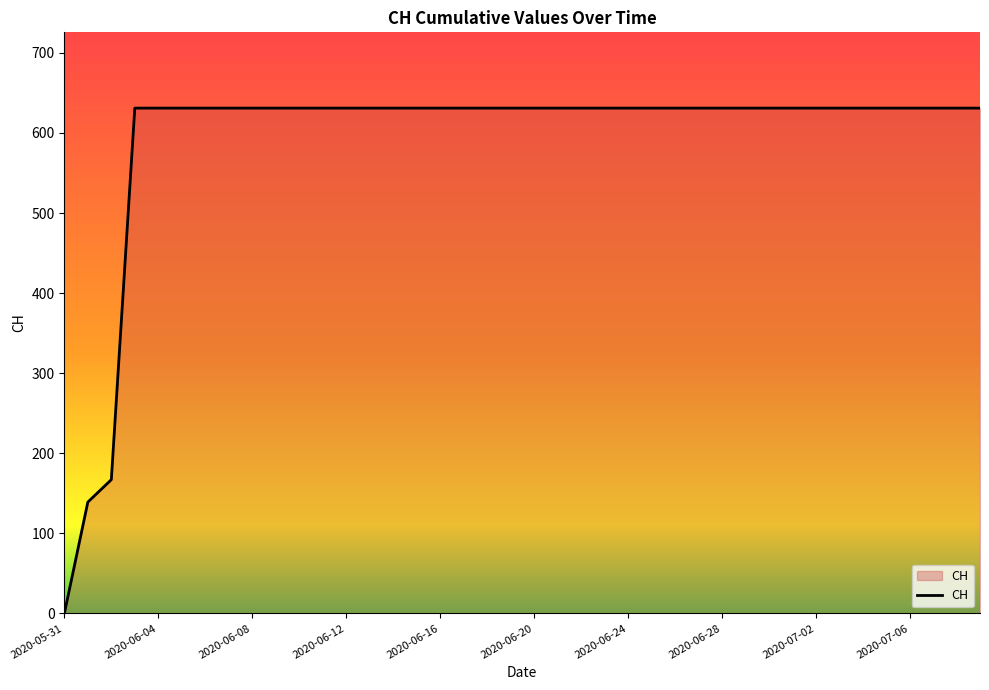

What is the difference between the maximum and minimum values?

631